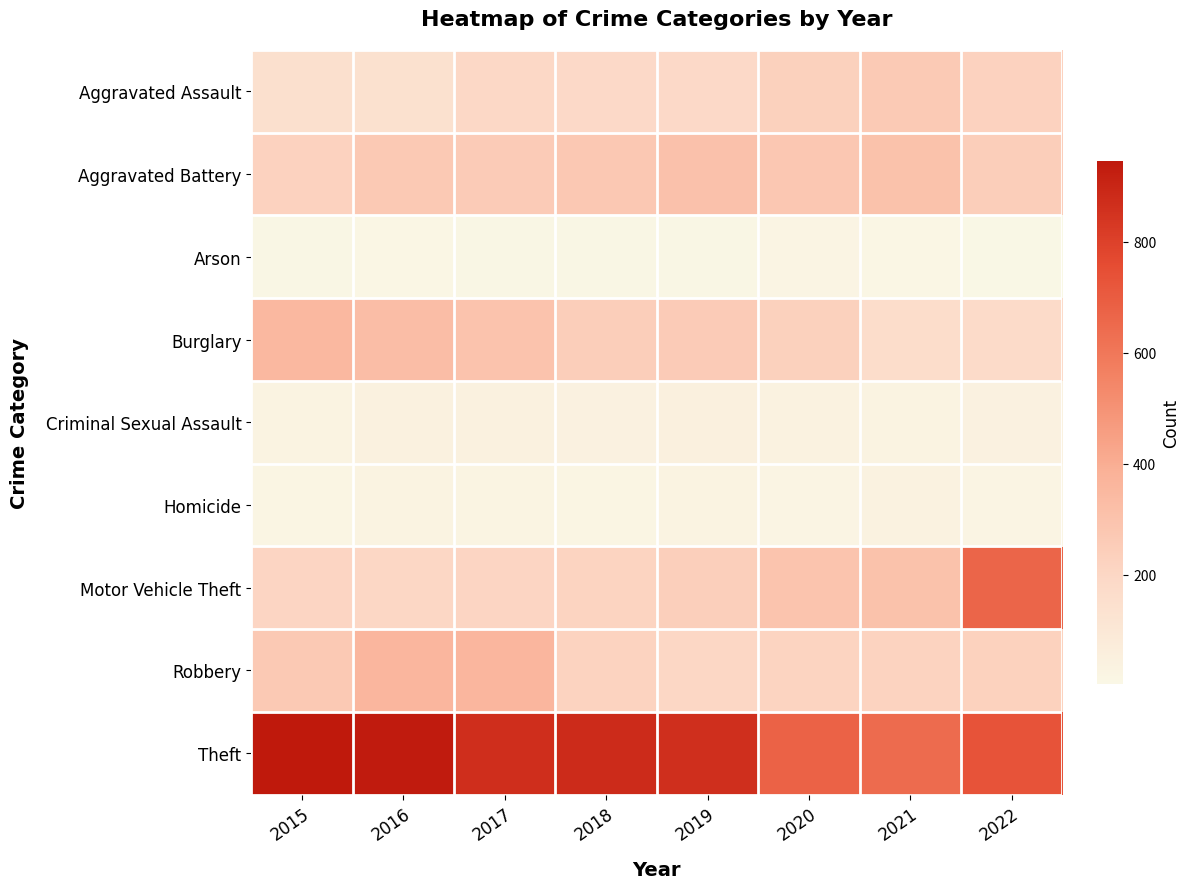

Reading right to left, list all the values displayed in this chart.

Aggravated Assault: 2022=223	2021=264	2020=229	2019=185	2018=185	2017=195	2016=138	2015=145
Aggravated Battery: 2022=245	2021=305	2020=278	2019=307	2018=273	2017=257	2016=265	2015=223
Arson: 2022=3	2021=14	2020=19	2019=7	2018=9	2017=9	2016=13	2015=10
Burglary: 2022=178	2021=165	2020=228	2019=254	2018=246	2017=296	2016=325	2015=350
Criminal Sexual Assault: 2022=37	2021=32	2020=33	2019=46	2018=38	2017=43	2016=42	2015=29
Homicide: 2022=21	2021=34	2020=21	2019=26	2018=15	2017=24	2016=27	2015=15
Motor Vehicle Theft: 2022=663	2021=303	2020=292	2019=239	2018=213	2017=209	2016=200	2015=209
Robbery: 2022=227	2021=220	2020=215	2019=200	2018=218	2017=359	2016=359	2015=268
Theft: 2022=731	2021=643	2020=676	2019=862	2018=877	2017=866	2016=937	2015=946